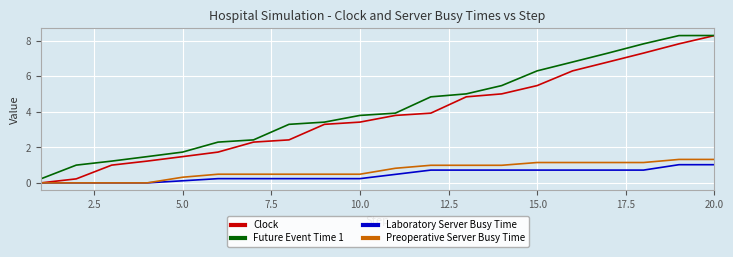

At how many categories does at least one series exceed 6?

6